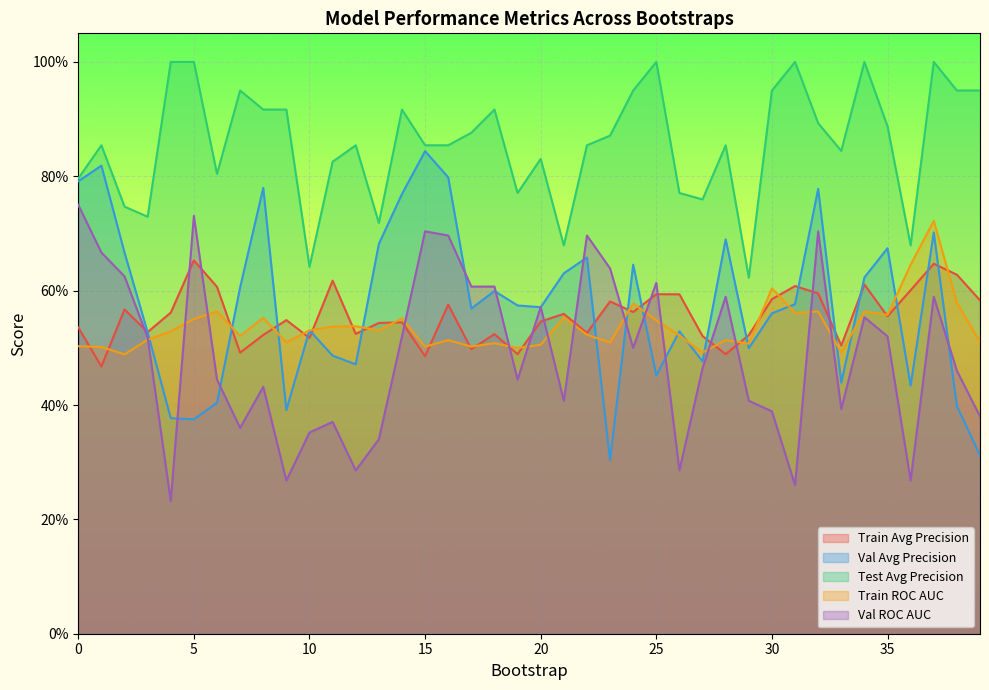

At which label is test_average_precision closest to 0?

29